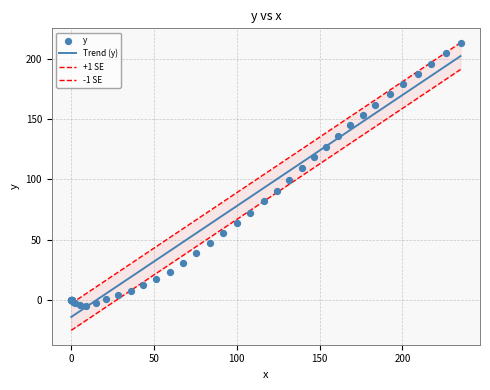

Which has a higher value, 43.6 or 5.0?

43.6